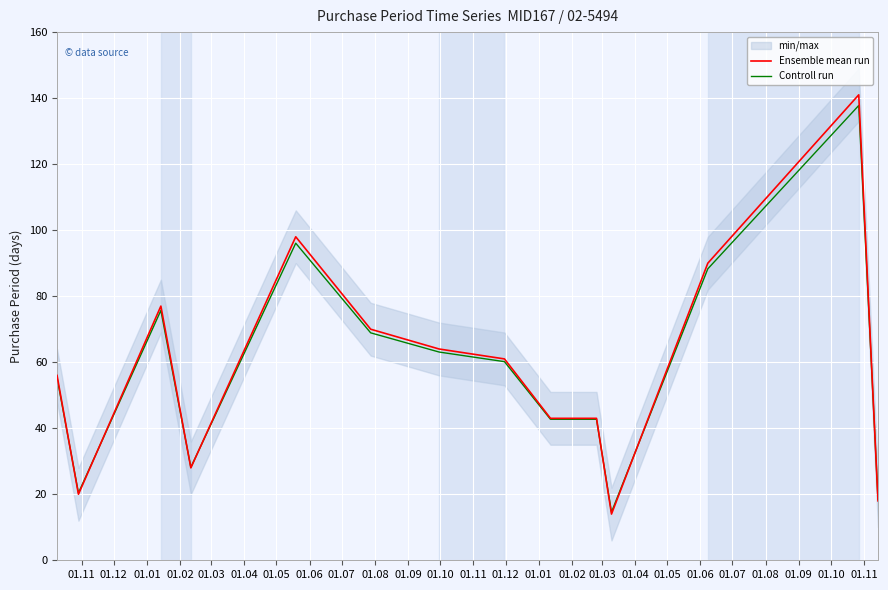

Reading right to left, what are all the values shown in this chart?

Ensemble mean run: 18.0	141.0	90.0	14.0	43.0	43.0	61.0	64.0	70.0	98.0	28.0	77.0	20.0	56.0
Controll run: 18.5	137.8	88.3	14.6	42.7	42.7	60.2	63.1	68.9	96.1	28.2	75.7	20.4	55.3